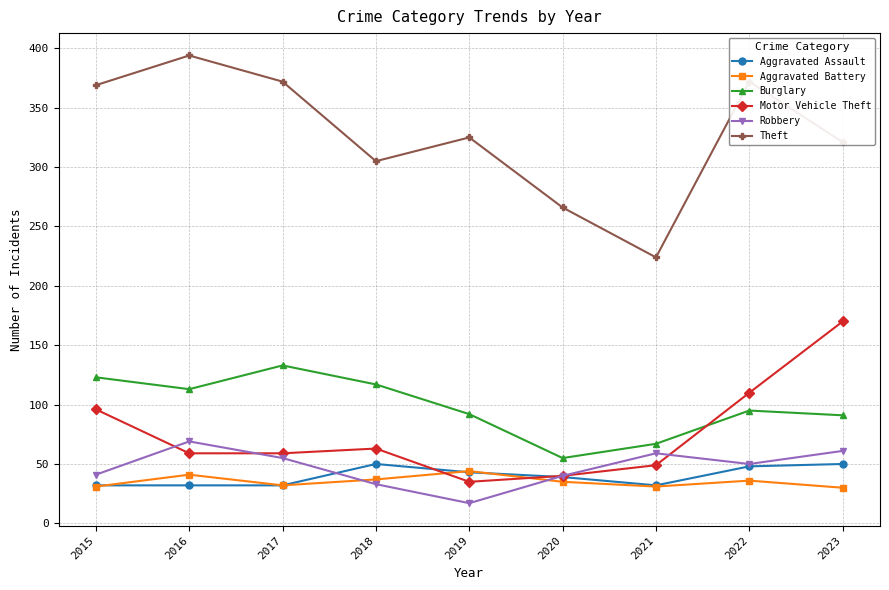

List the series in order of their peak value, highest first.

Theft, Motor Vehicle Theft, Burglary, Robbery, Aggravated Assault, Aggravated Battery